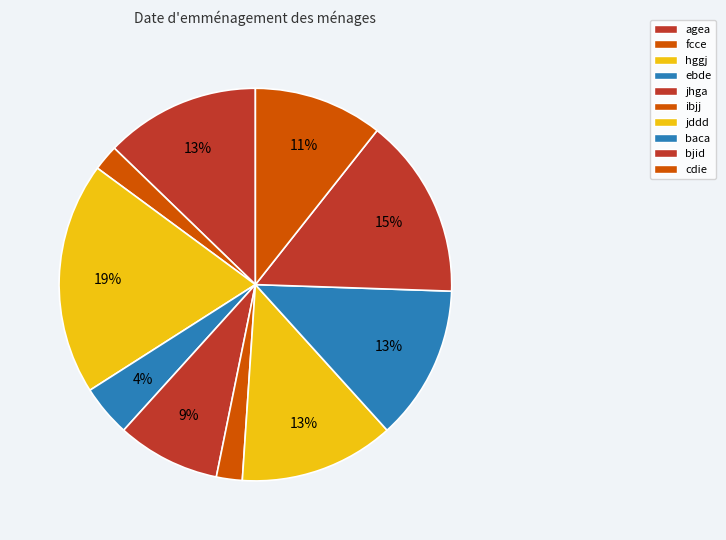

Which slice is the smallest?

fcce